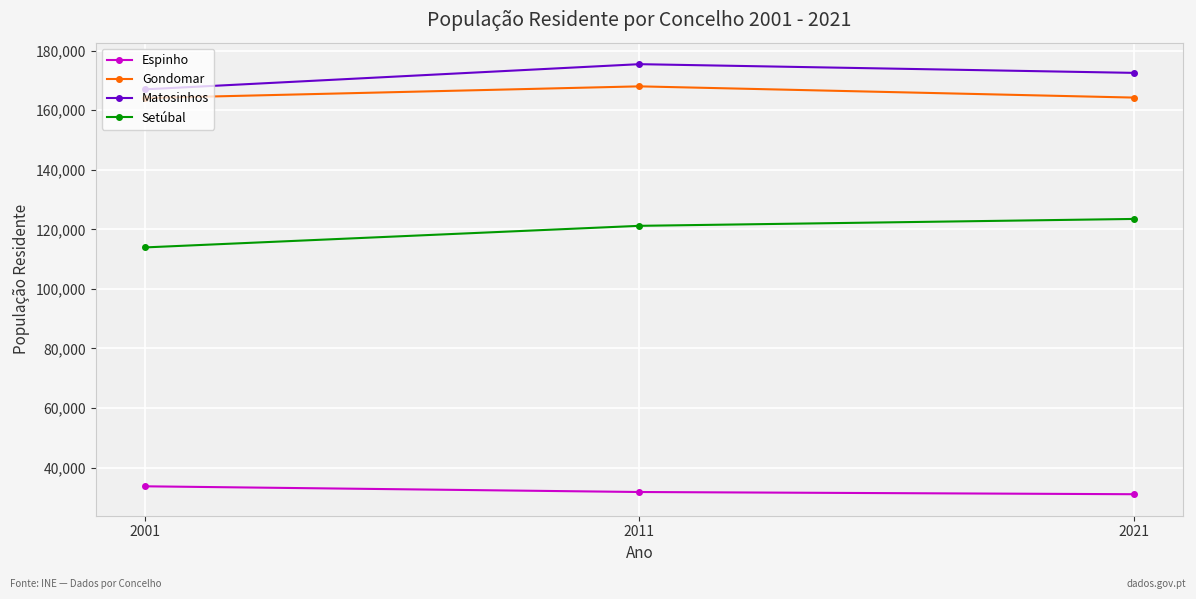

How many Setúbal values are between 113934 and 123496?

3